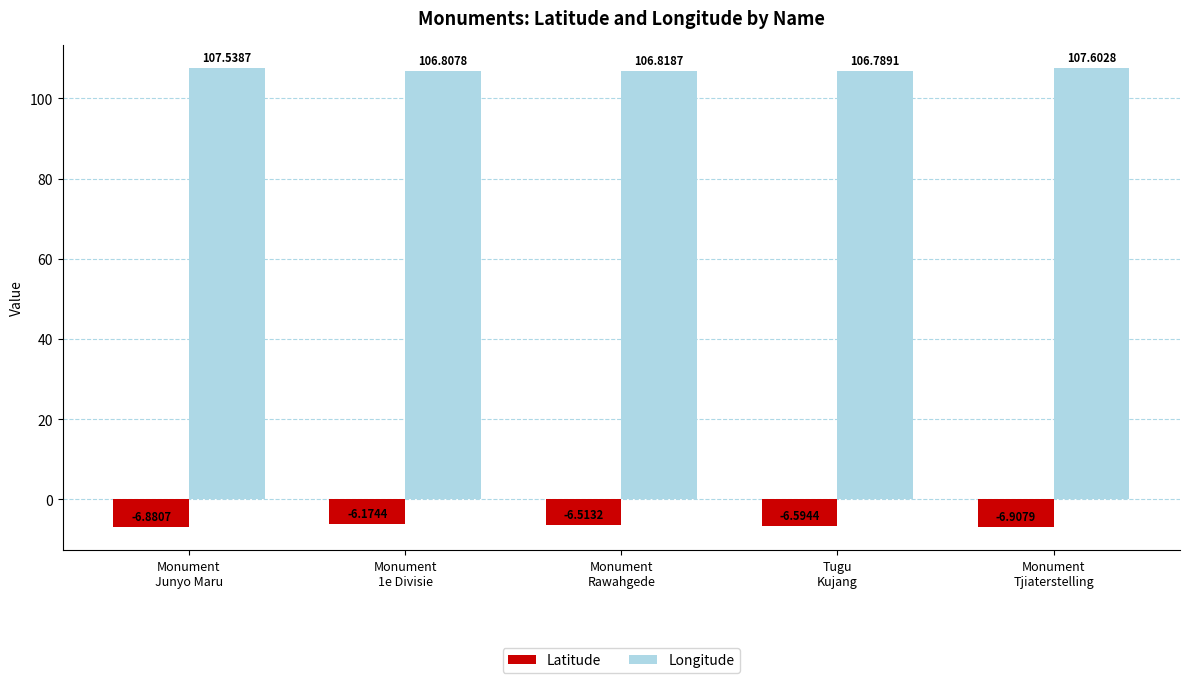

What is the average value of the Longitude series?

107.1